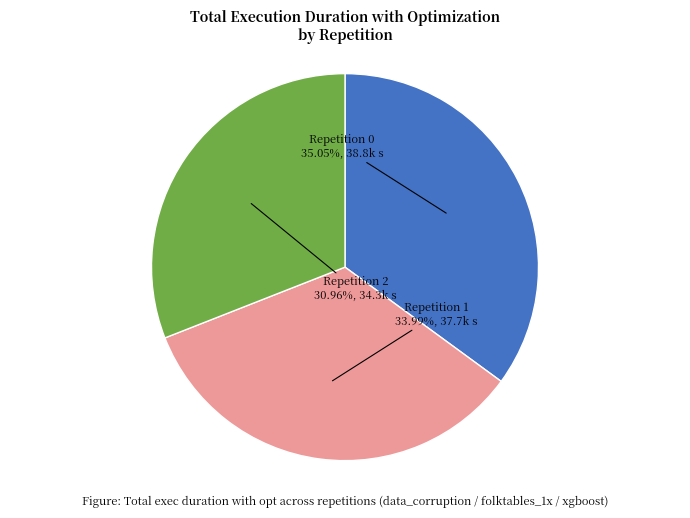

Does Repetition 2 represent more than half of the total?

No